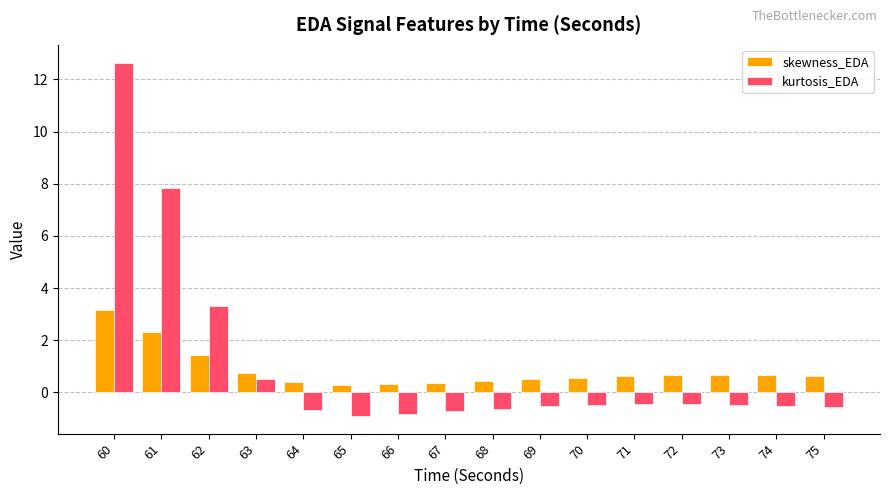

At which category is the sum across all series the highest?

60